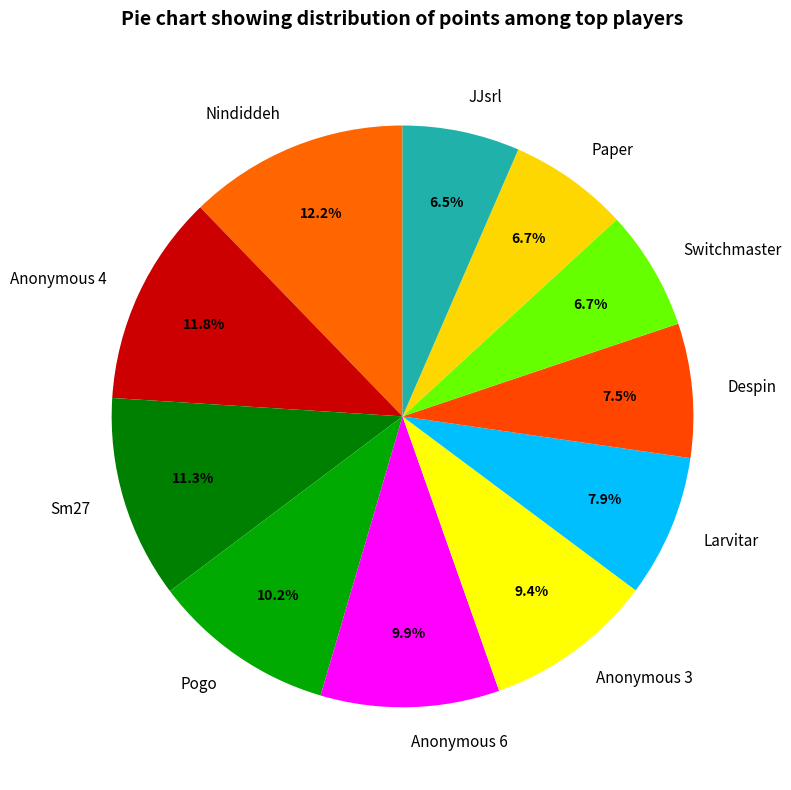

Is there any slice that represents more than half of the pie?

No